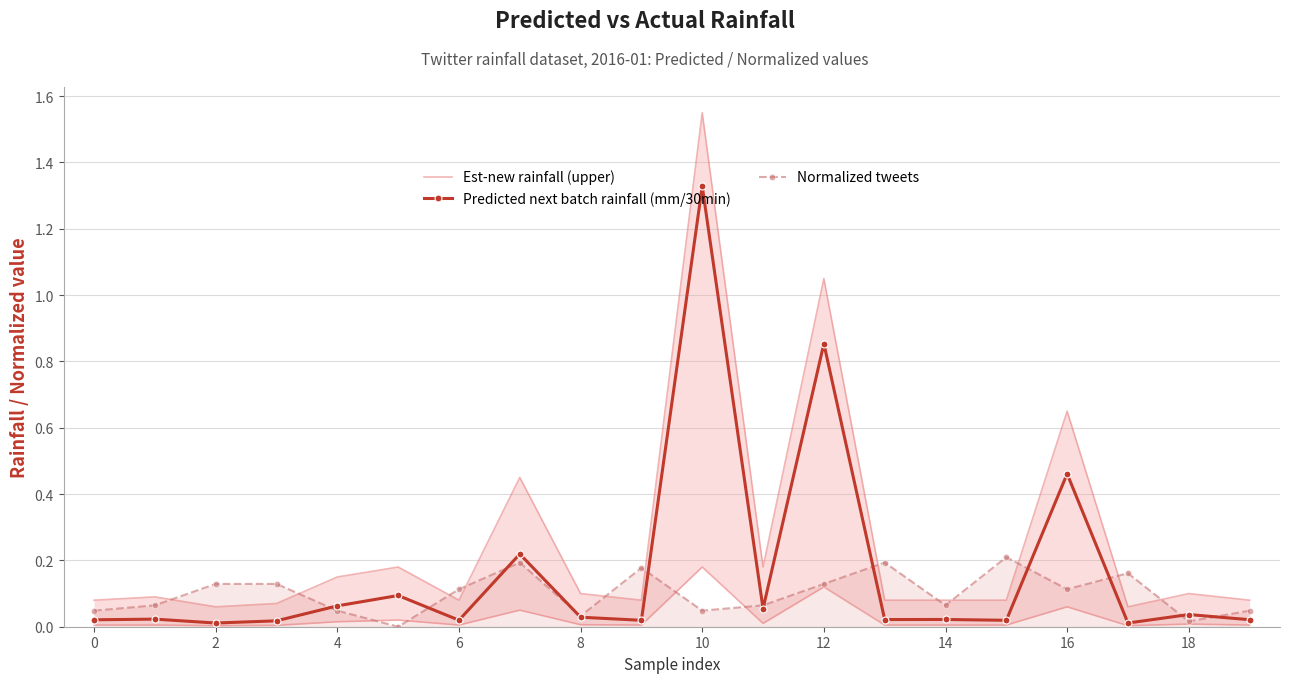

What is the difference between the second highest and second lowest values in the Est-new rainfall (upper) series?

1.0